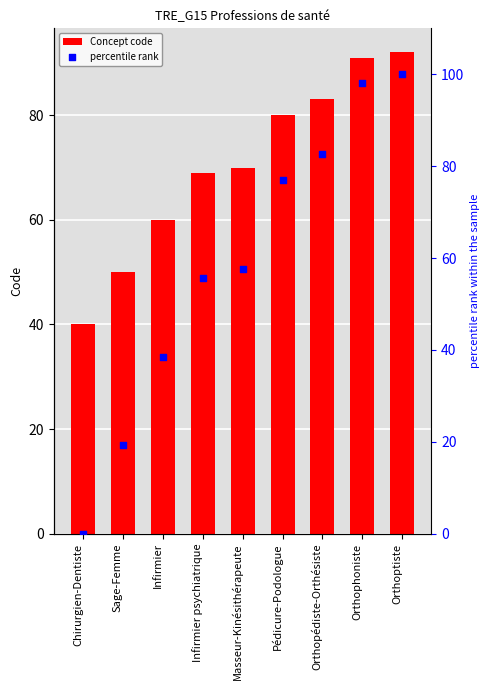

Which series reaches the maximum Y coordinate?

percentile rank